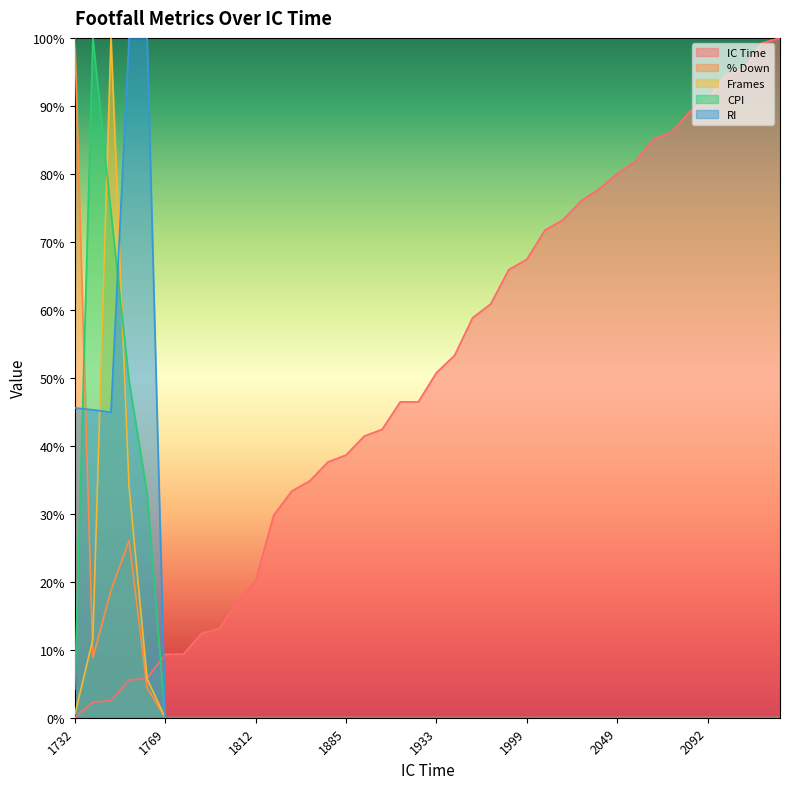

Between which two adjacent categories do RI and CPI first intersect?

1732 and 1741